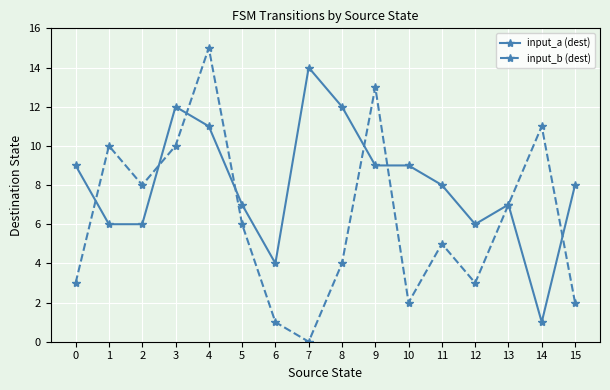

True or false: input_b (dest) and input_a (dest) intersect in this chart.

True